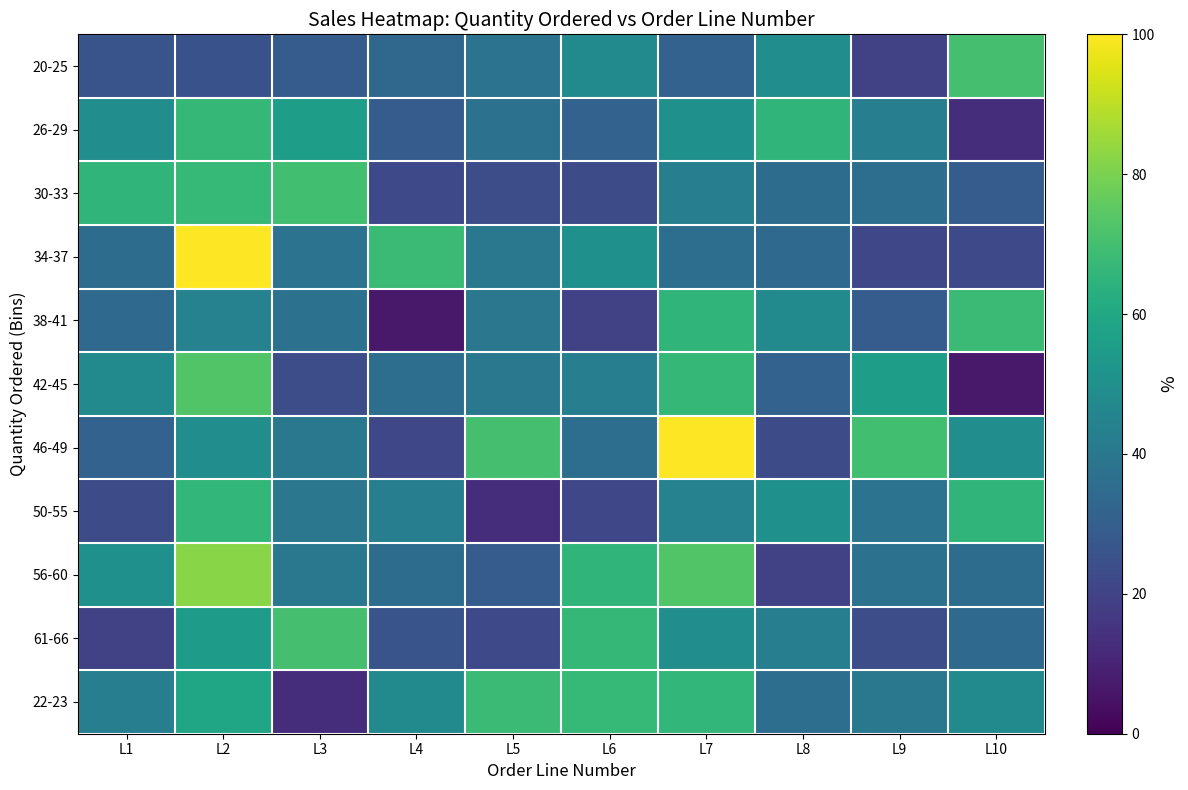

What is the spread (max minus min) of values at L6?

5205.6